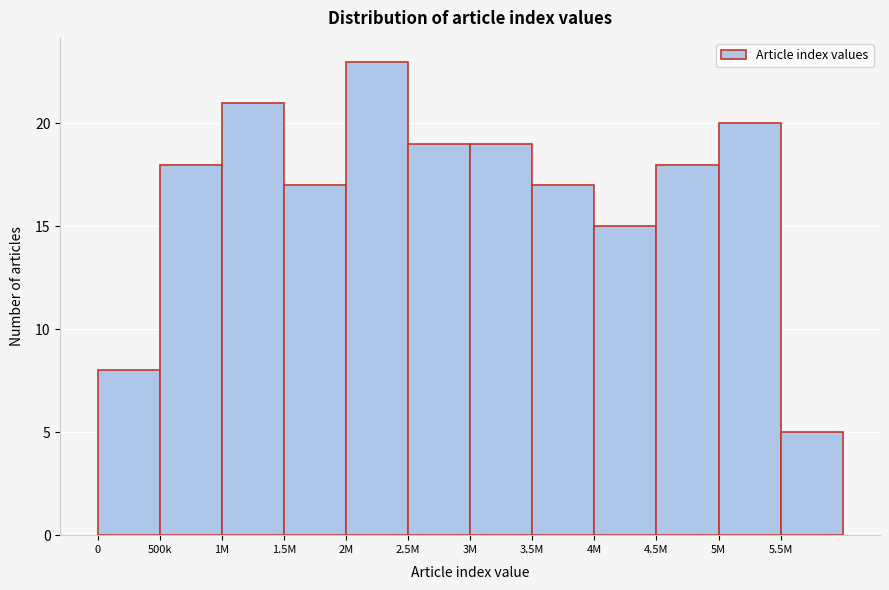

Reading left to right, list all the values displayed in this chart.

8	18	21	17	23	19	19	17	15	18	20	5